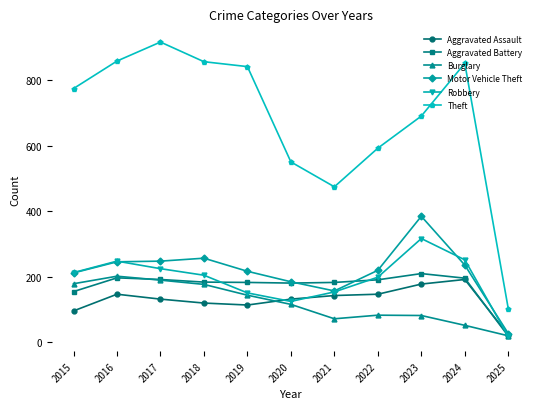

What is the spread (max minus min) of values at 2020?

435